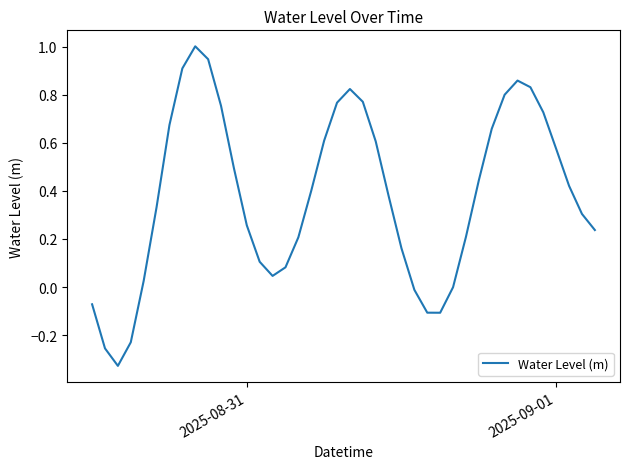

What is the difference between the maximum and minimum values?

1.3